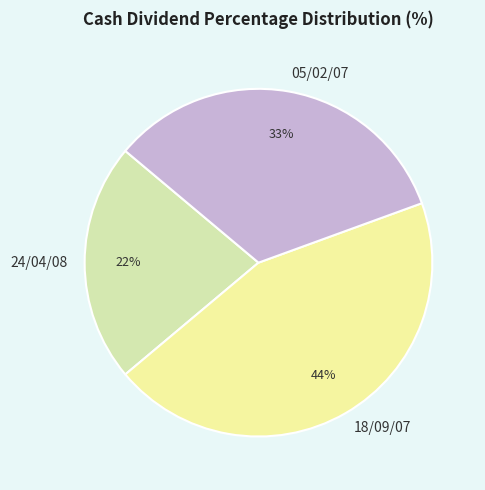

To the nearest percent, what percentage of the pie is 24/04/08?

22%